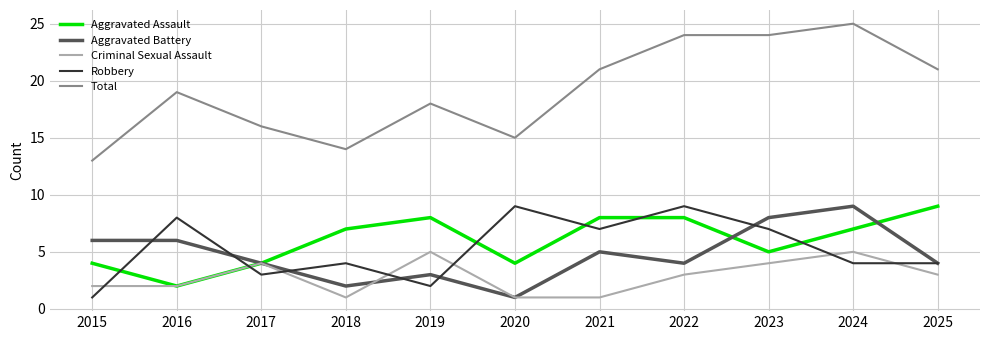

What is the total value across all series at 2021?

42